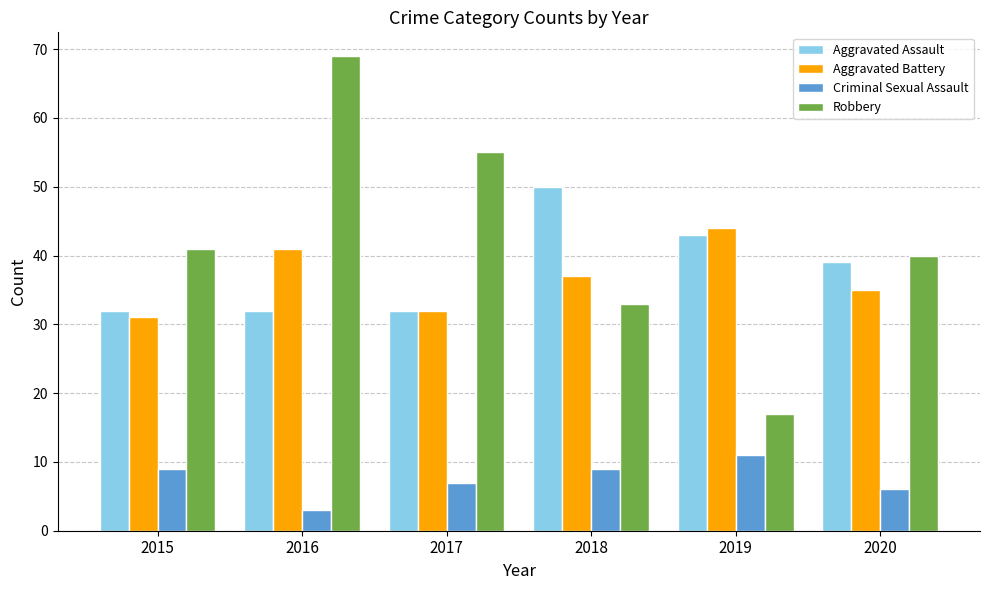

Which series has the largest range (max minus min)?

Robbery